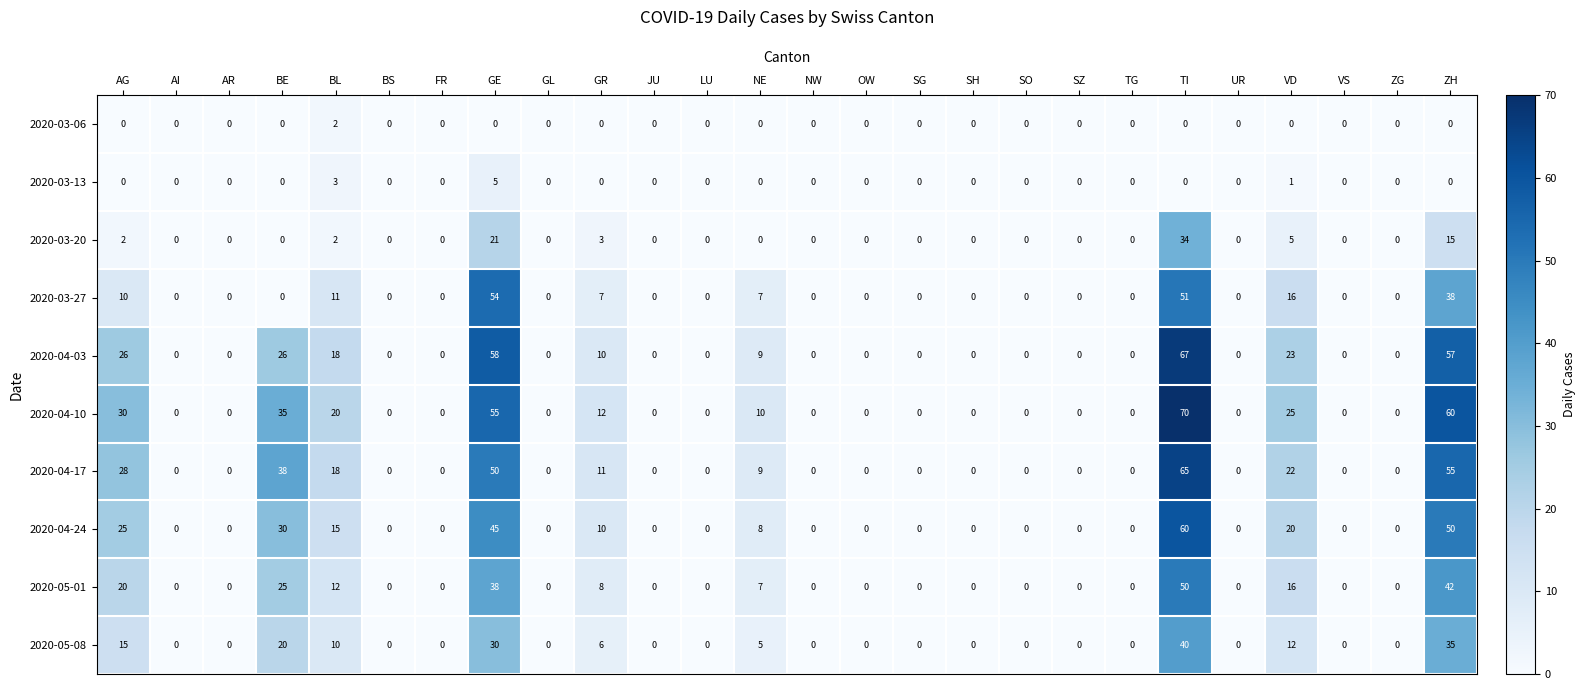

How many series are shown in this chart?

10